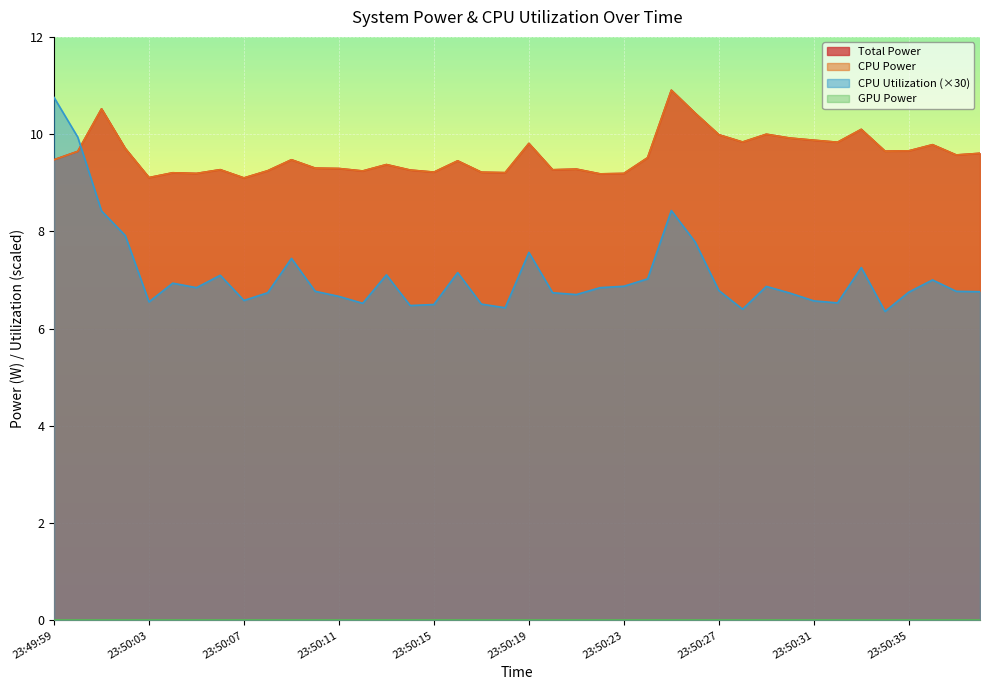

Reading left to right, list all the values displayed in this chart.

Total Power: 9.5	9.6	10.5	9.7	9.1	9.2	9.2	9.3	9.1	9.2	9.5	9.3	9.3	9.2	9.4	9.3	9.2	9.5	9.2	9.2	9.8	9.3	9.3	9.2	9.2	9.5	10.9	10.4	10.0	9.8	10.0	9.9	9.9	9.8	10.1	9.6	9.7	9.8	9.6	9.6
CPU Power: 9.5	9.6	10.5	9.7	9.1	9.2	9.2	9.3	9.1	9.2	9.5	9.3	9.3	9.2	9.4	9.3	9.2	9.5	9.2	9.2	9.8	9.3	9.3	9.2	9.2	9.5	10.9	10.4	10.0	9.8	10.0	9.9	9.9	9.8	10.1	9.6	9.7	9.8	9.6	9.6
CPU Utilization: 10.8	9.9	8.4	7.9	6.5	6.9	6.8	7.1	6.6	6.7	7.4	6.8	6.7	6.5	7.1	6.5	6.5	7.2	6.5	6.4	7.6	6.7	6.7	6.8	6.9	7.0	8.4	7.8	6.8	6.4	6.9	6.7	6.6	6.5	7.3	6.4	6.8	7.0	6.8	6.8